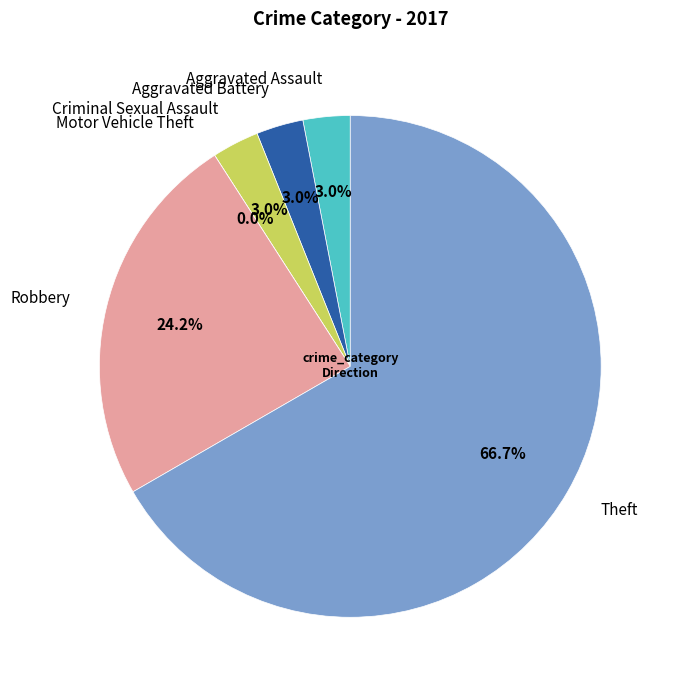

To the nearest percent, what is the difference between the largest and smallest slice percentages?

67%